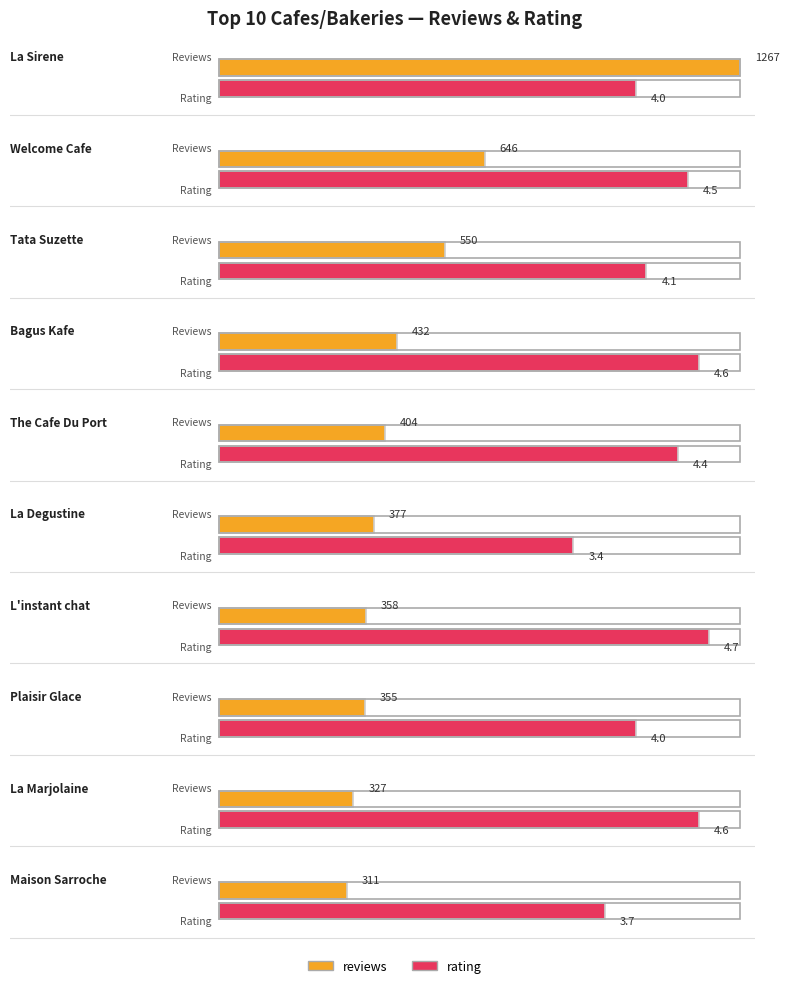

How many bars are there in total?

20